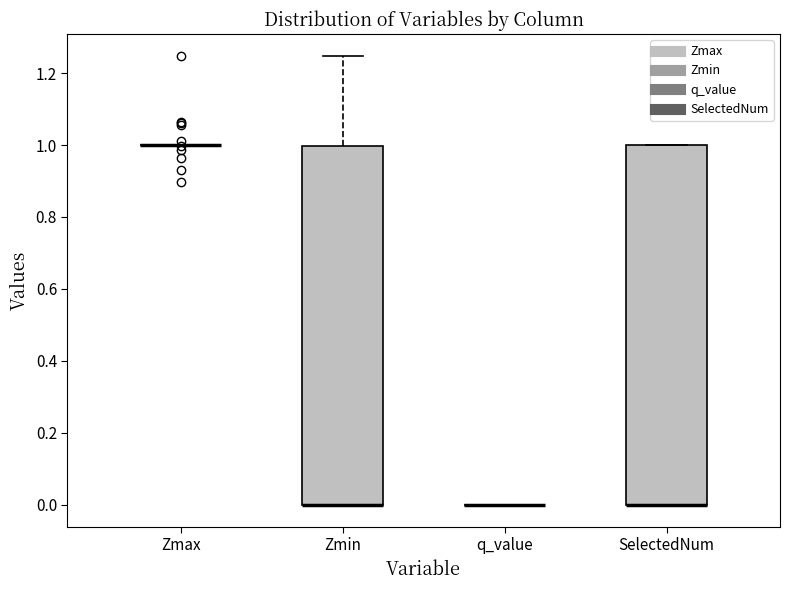

Where is the lower edge of the box for SelectedNum on the y-axis? The values are not printed on the chart, so give them approximately, as read against the axis.

0.00